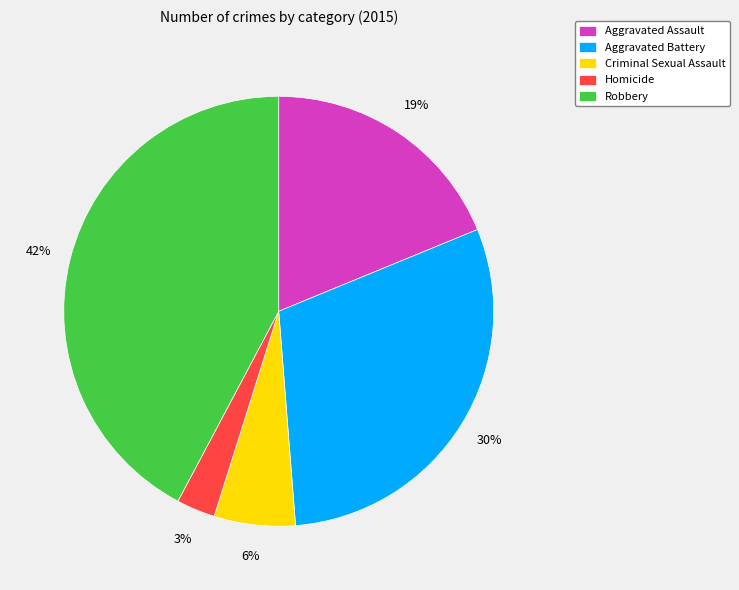

Which category has the biggest portion of the pie?

Robbery